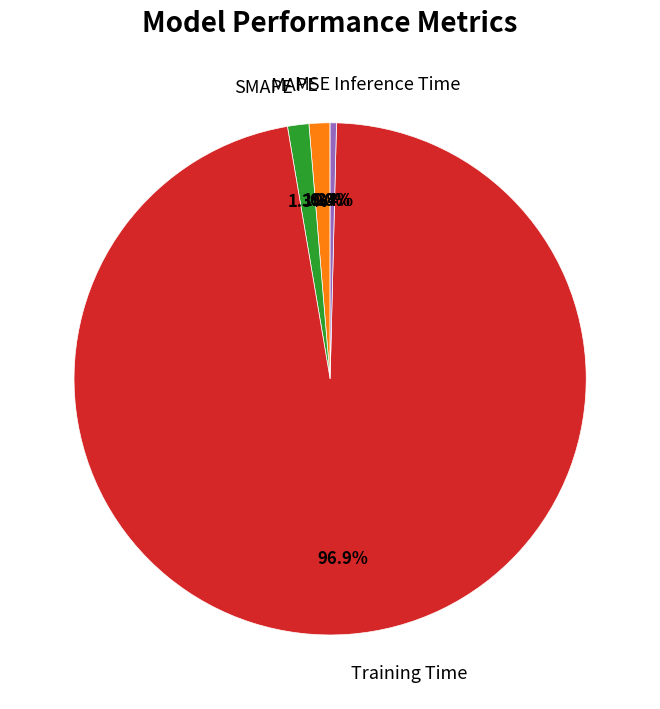

How much of the chart is everything except Inference Time?

99.6%